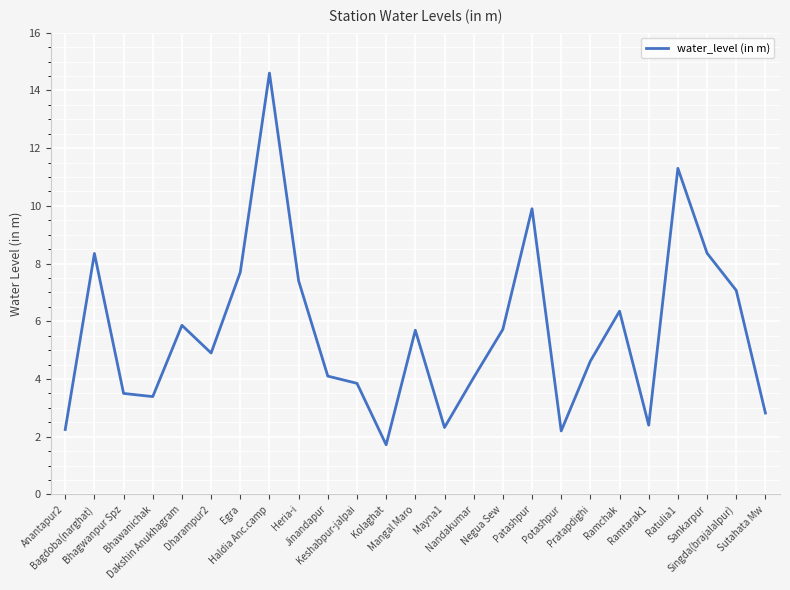

What is the greatest value displayed?

14.6